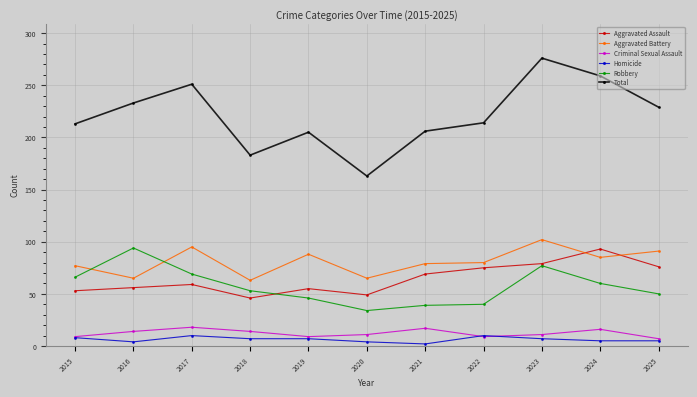

The value of Criminal Sexual Assault at 2023 is 11. True or false?

True